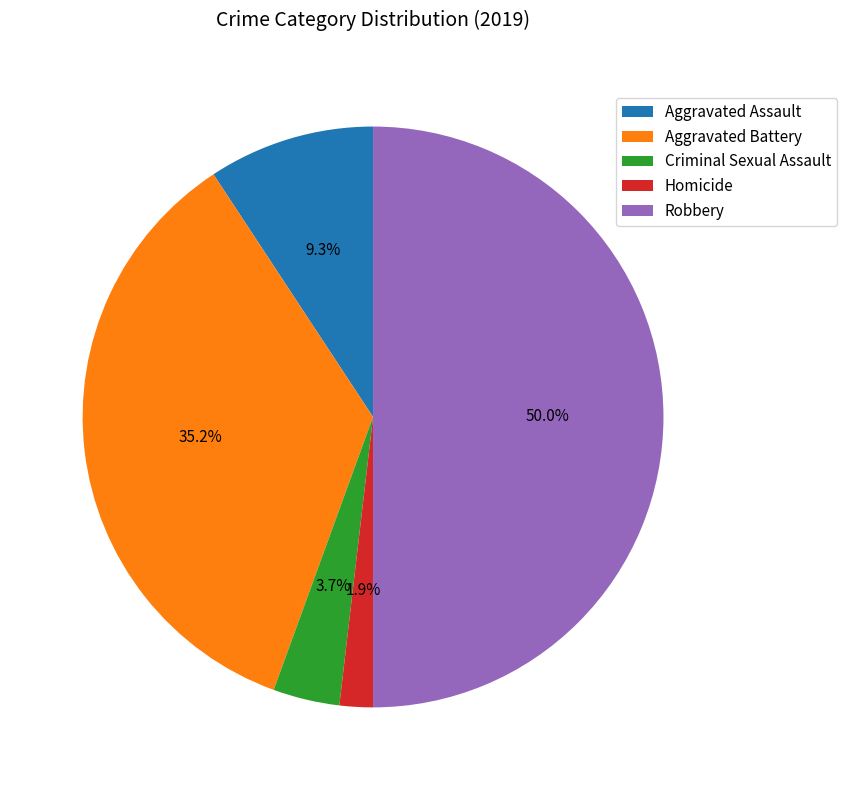

To the nearest percent, what is the difference between the Aggravated Assault and Homicide slice percentages?

7%